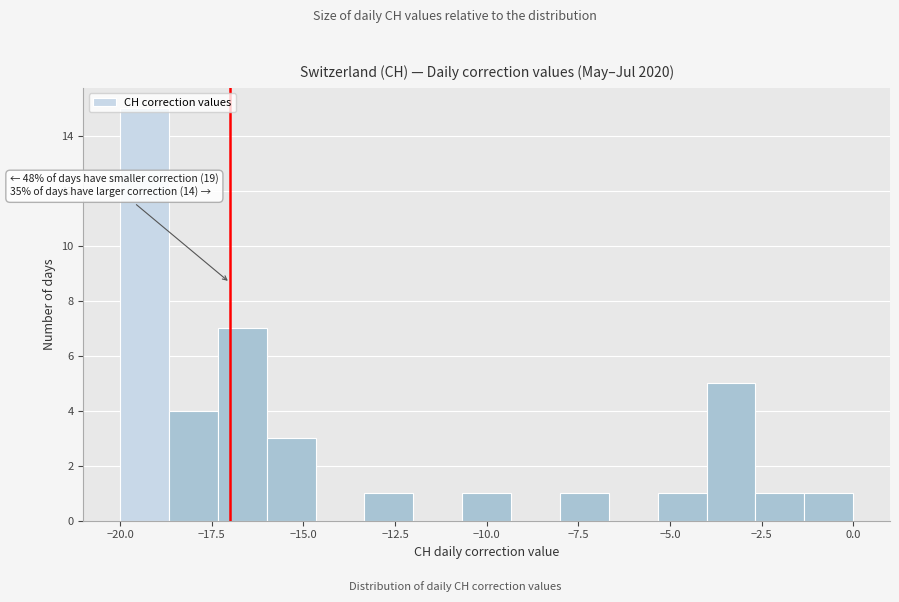

Read against the x-axis, roughly where is the centre of the tallest bar?

-19.5